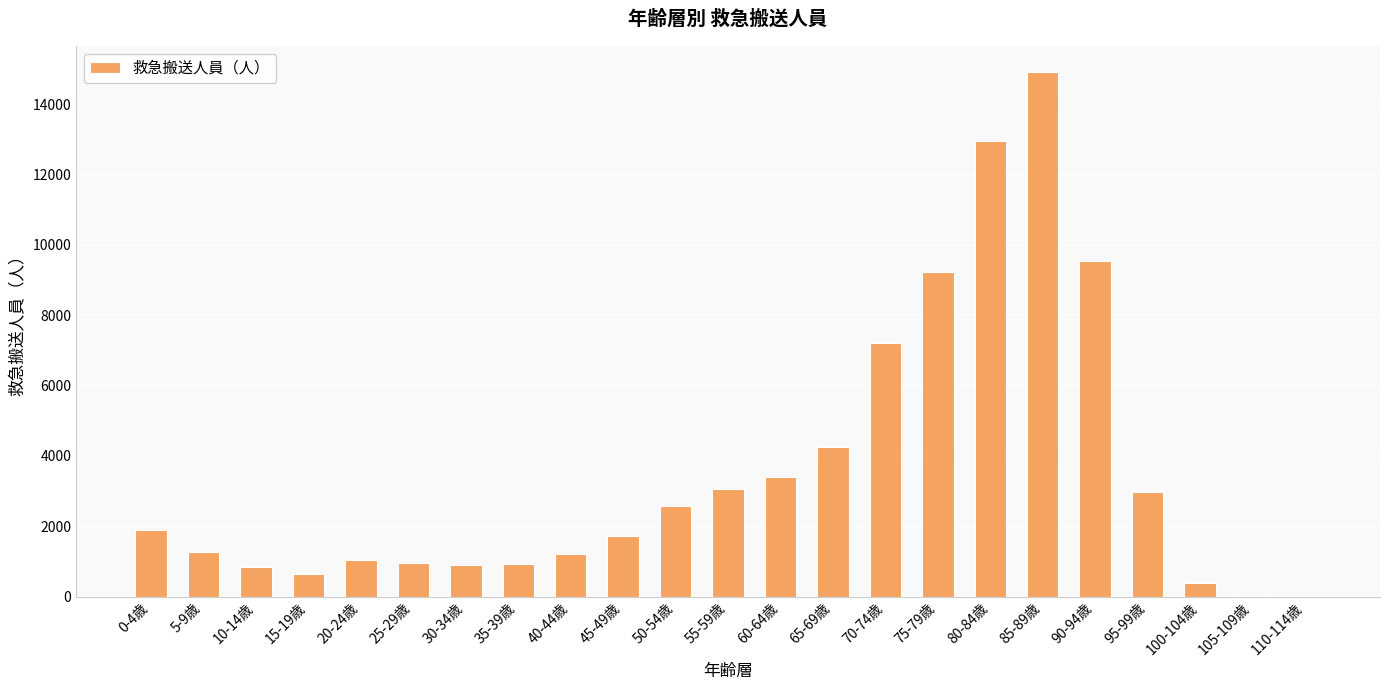

At which label is the value closest to 7454?

70-74歳